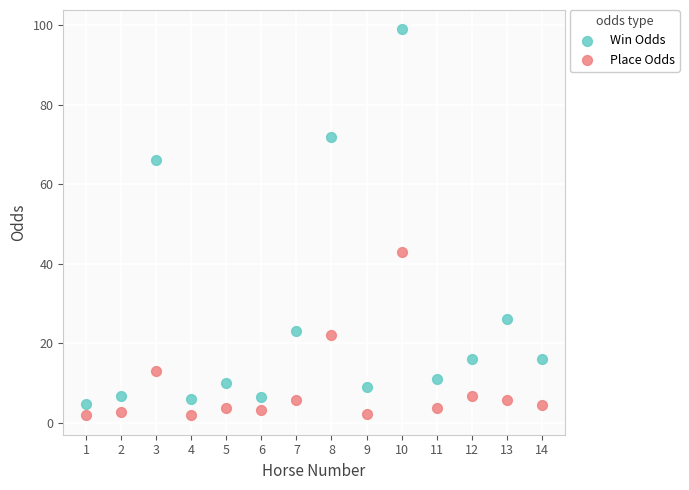

In the Win Odds series, what Y value is closest to 51?

66.0